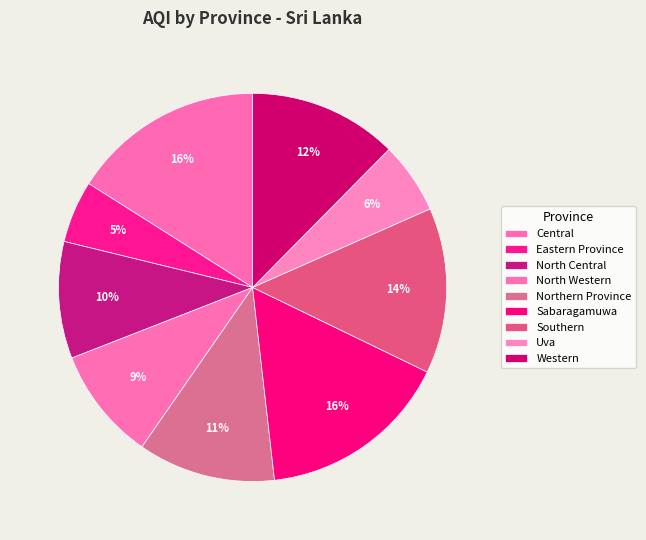

What is the smallest slice in the pie chart?

Eastern Province